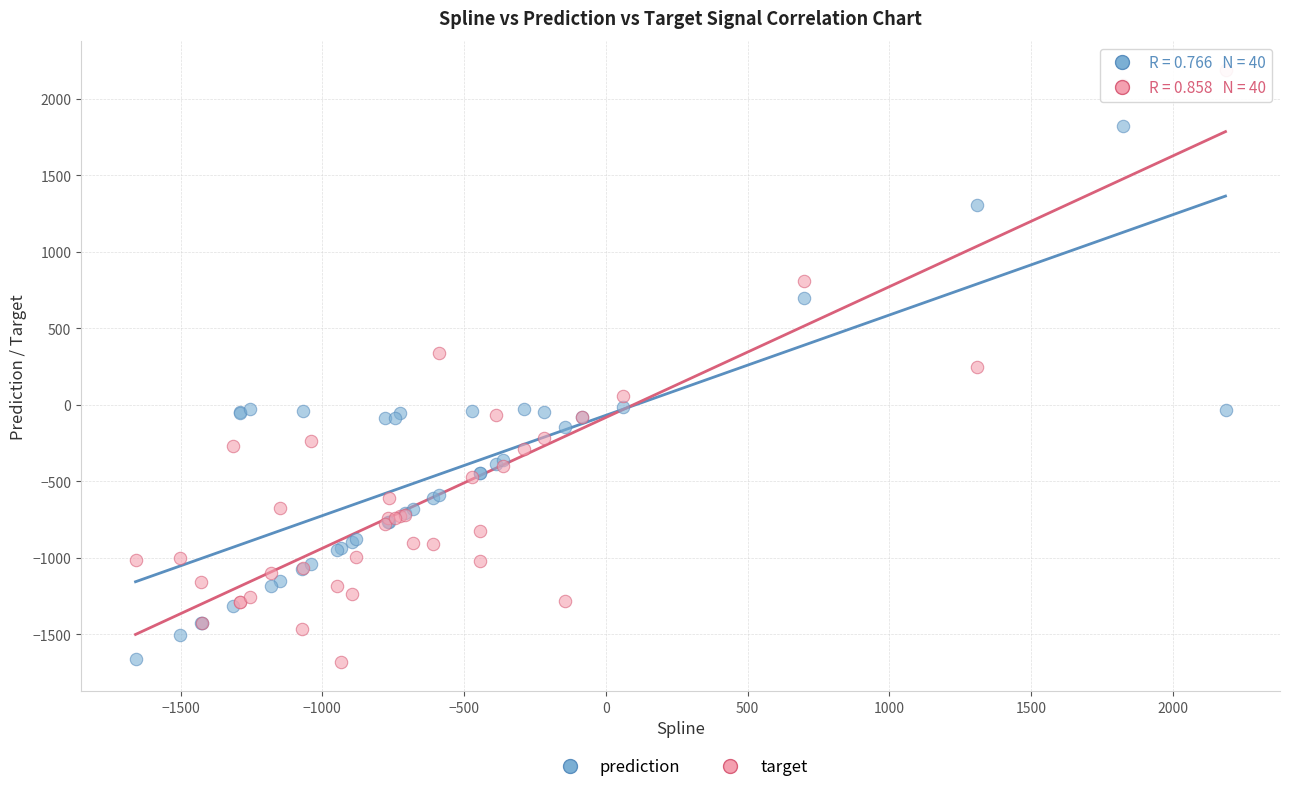

Which series has the largest Y range (max minus min)?

target